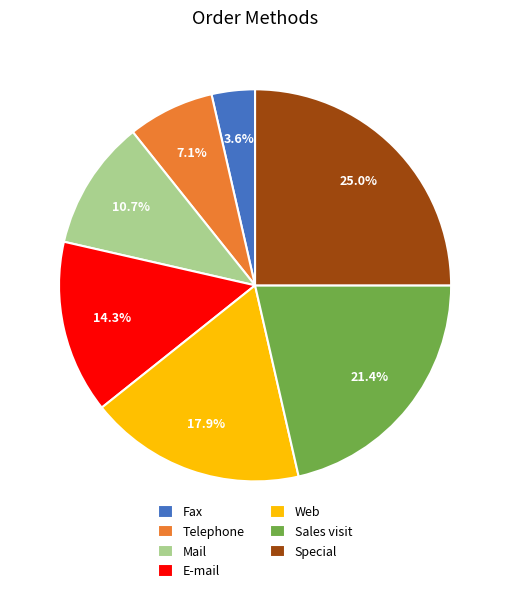

Which slice is the smallest?

Fax